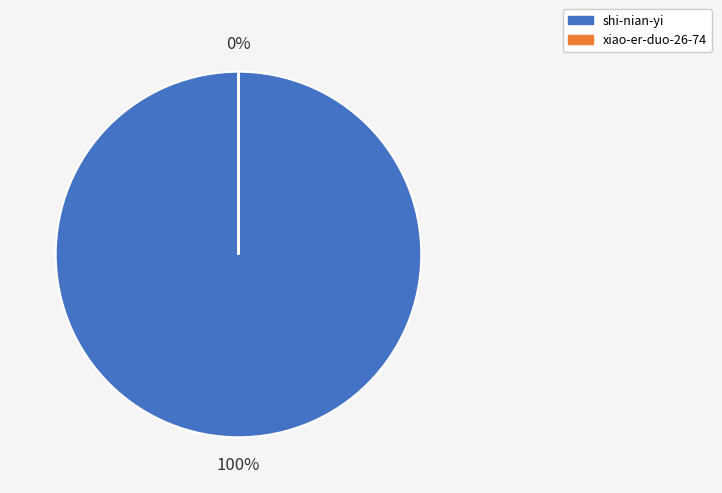

To the nearest percent, what percentage of the pie is shi-nian-yi?

100%